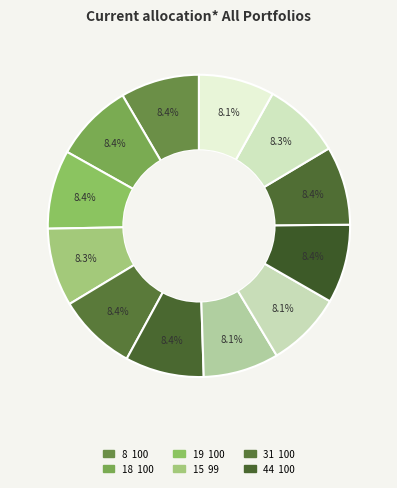

How many segments does this pie chart have?

12